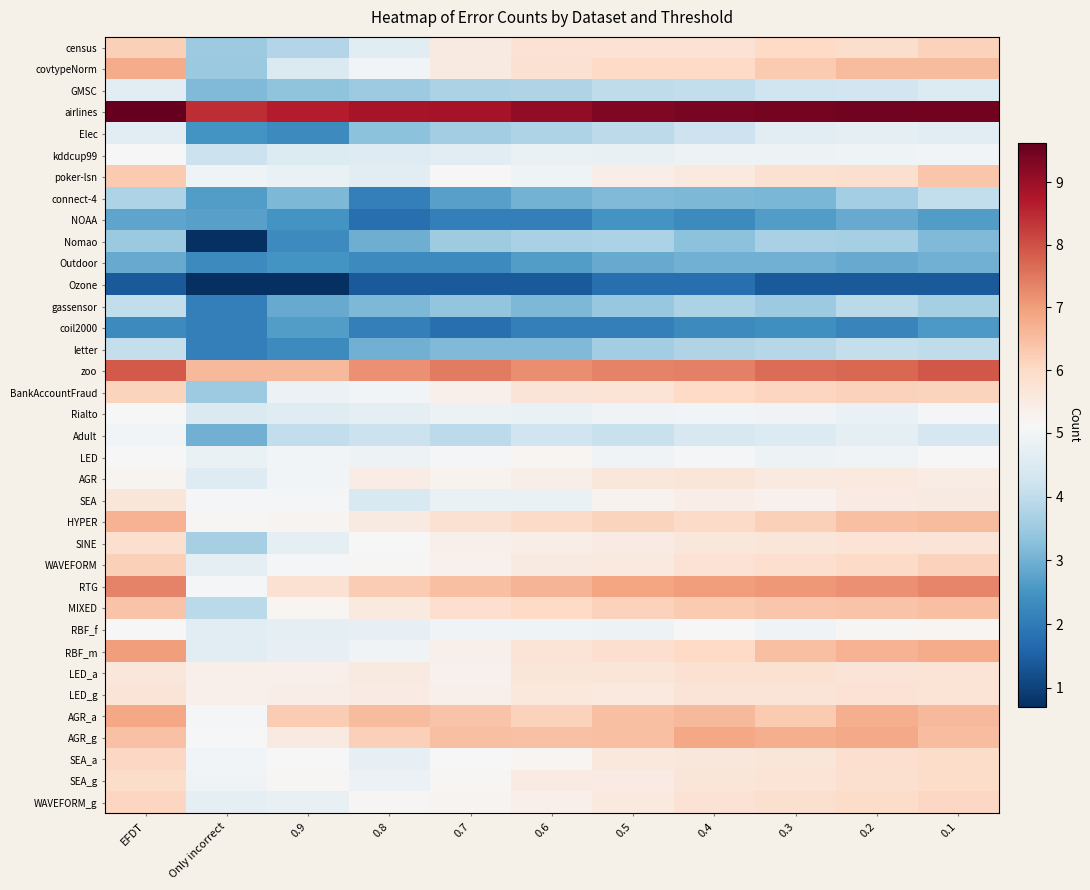

At how many categories does at least one series exceed 1?

11